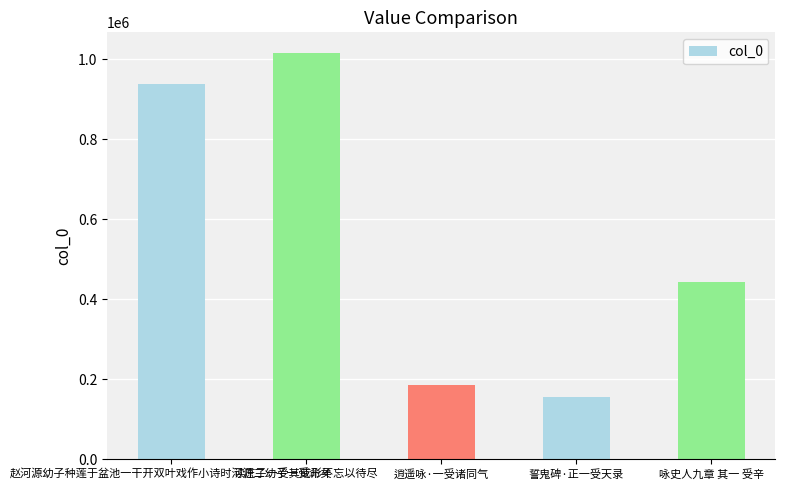

Rank the categories by value from highest to lowest.

读庄子一受其成形不忘以待尽, 赵河源幼子种莲于盆池一干开双叶戏作小诗时河源二幼子一受命矣, 咏史人九章 其一 受辛, 逍遥咏·一受诸同气, 誓鬼碑·正一受天录